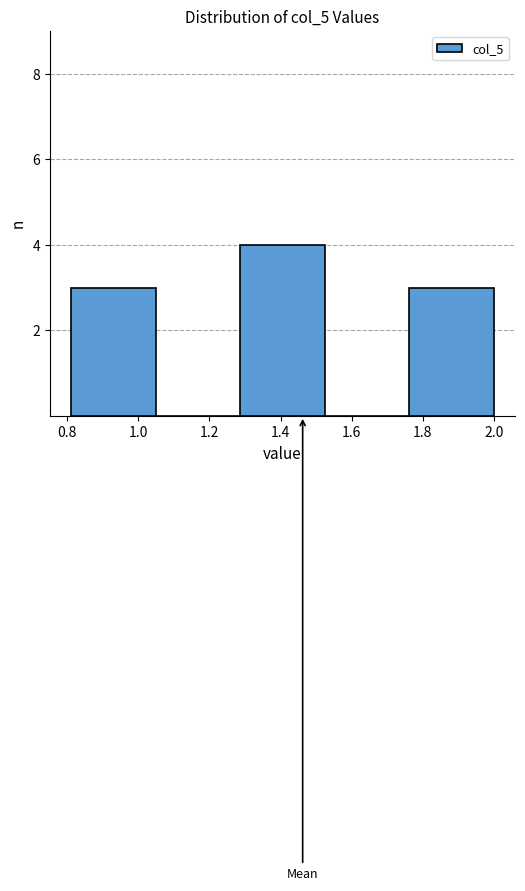

Reading left to right, transcribe this chart: for each bar, give the range it covers on the x-axis and its height. Neither the bar edges nor the heights are printed on the chart, so give them approximately, as read against the axes.

0.82 to 1.04: 3
1.04 to 1.28: 0
1.28 to 1.52: 4
1.52 to 1.76: 0
1.76 to 2.00: 3